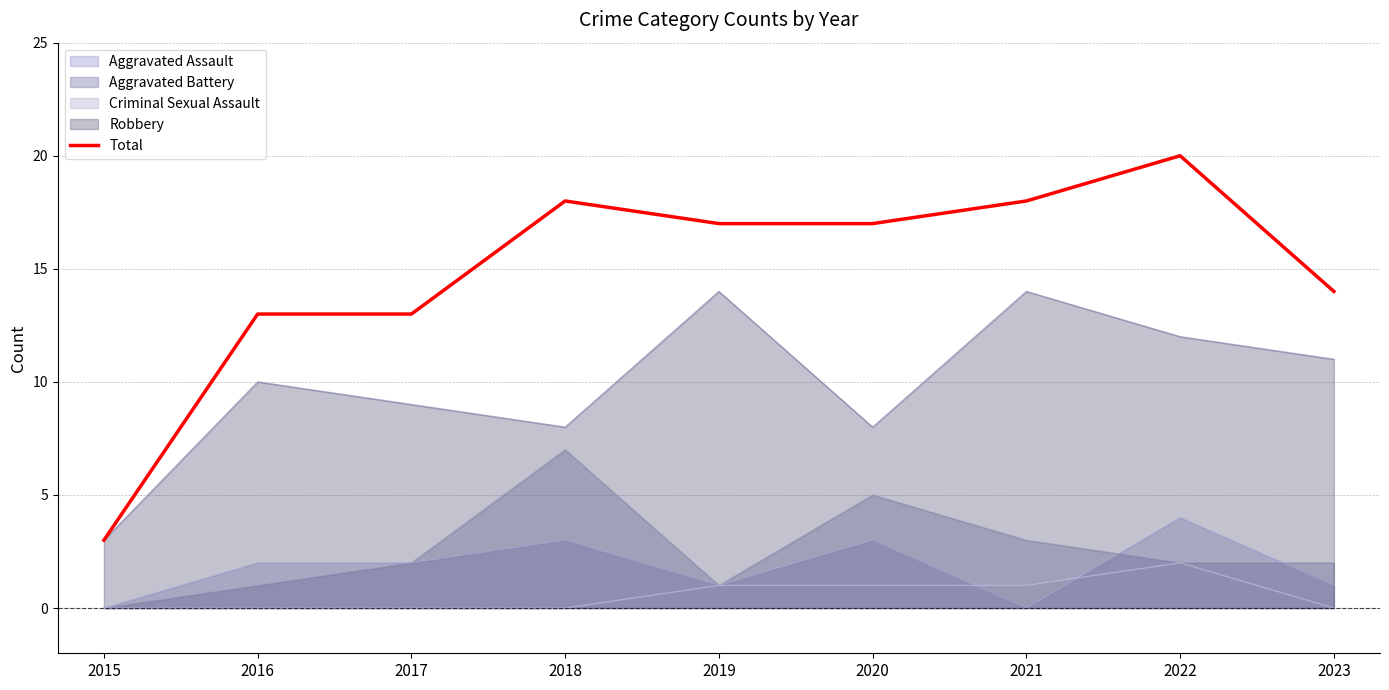

The chart shows a value of 12 at 2018. True or false?

False